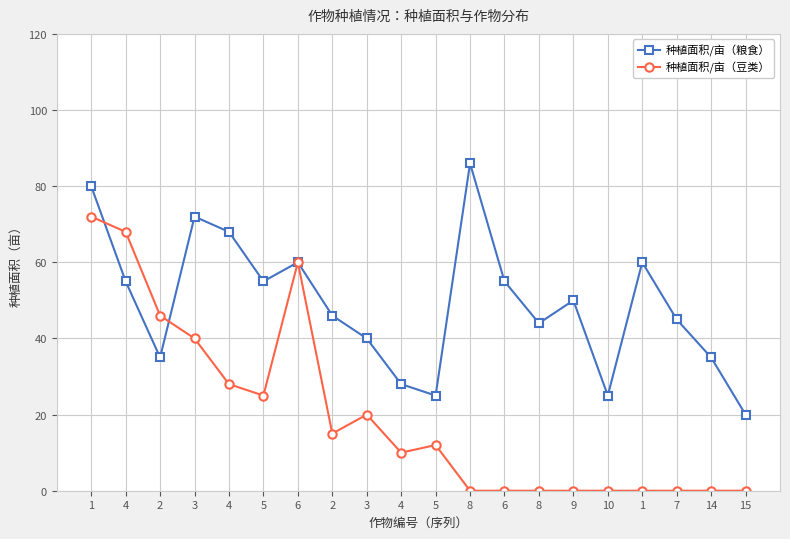

How many data points does each series have?

20